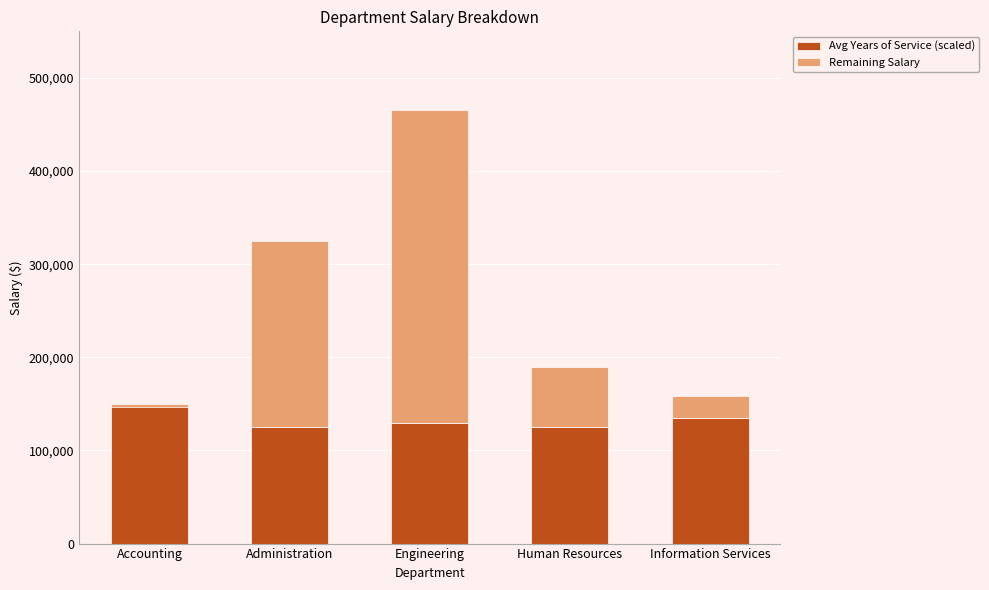

What is the sum of all Avg Years of Service (scaled) values?

665000